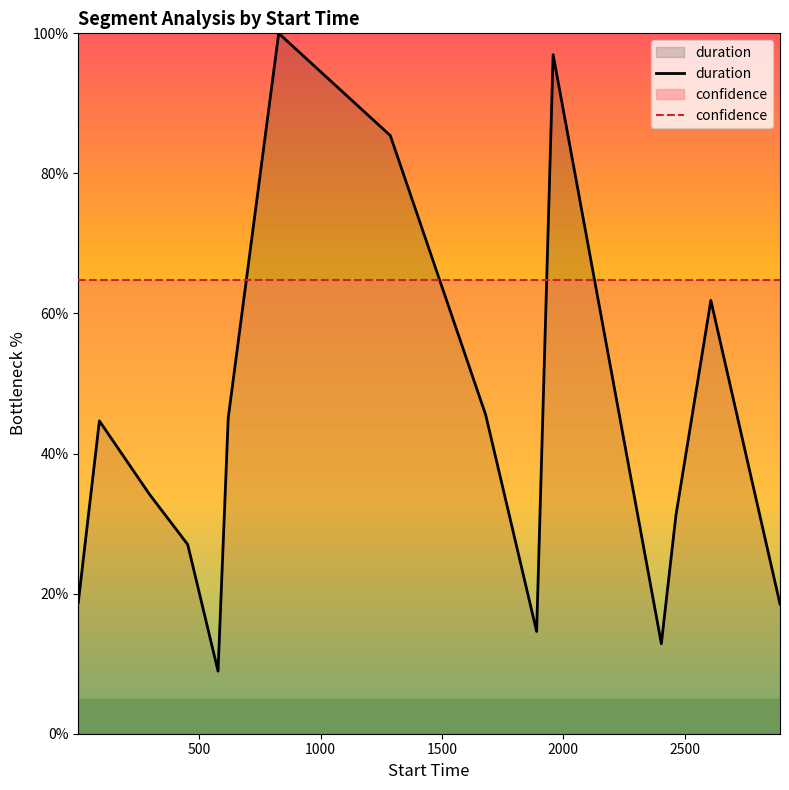

Rank the series by their maximum value, from lowest to highest.

confidence, duration